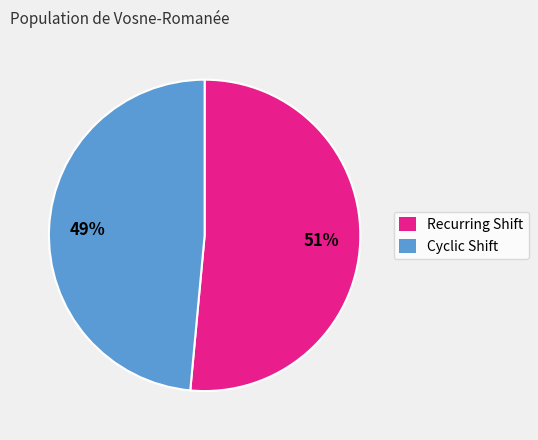

Rank the categories by value from lowest to highest.

Cyclic Shift, Recurring Shift